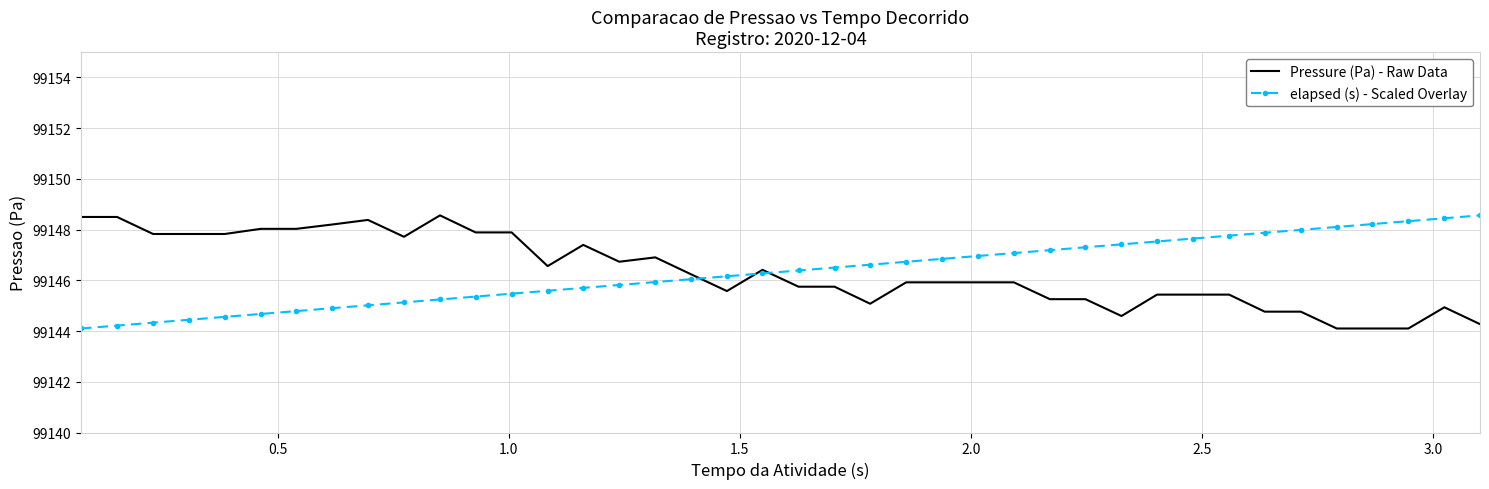

True or false: Pressure (Pa) - Raw Data and elapsed (s) - Scaled Overlay cross at least once.

True